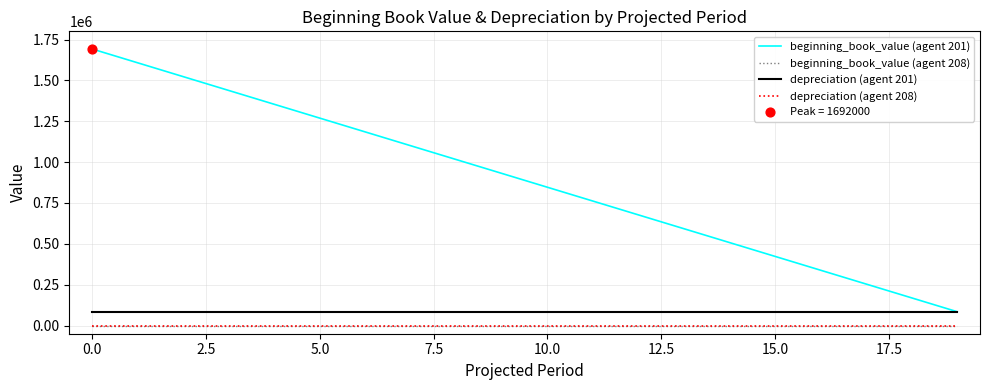

Does the chart have visible grid lines?

Yes